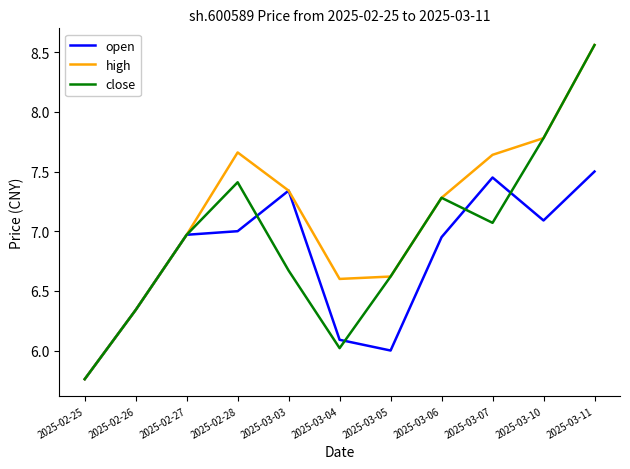

True or false: high has a value of 6.6 at 2025-03-05.

True